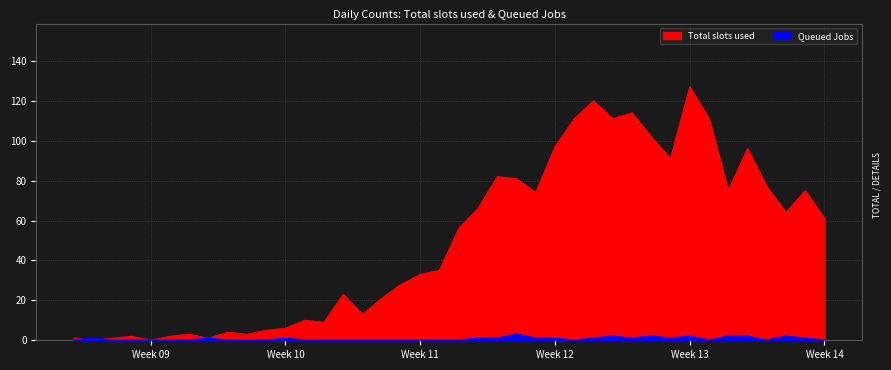

Is it true that Total slots used equals 163 at 2020-03-26?

False